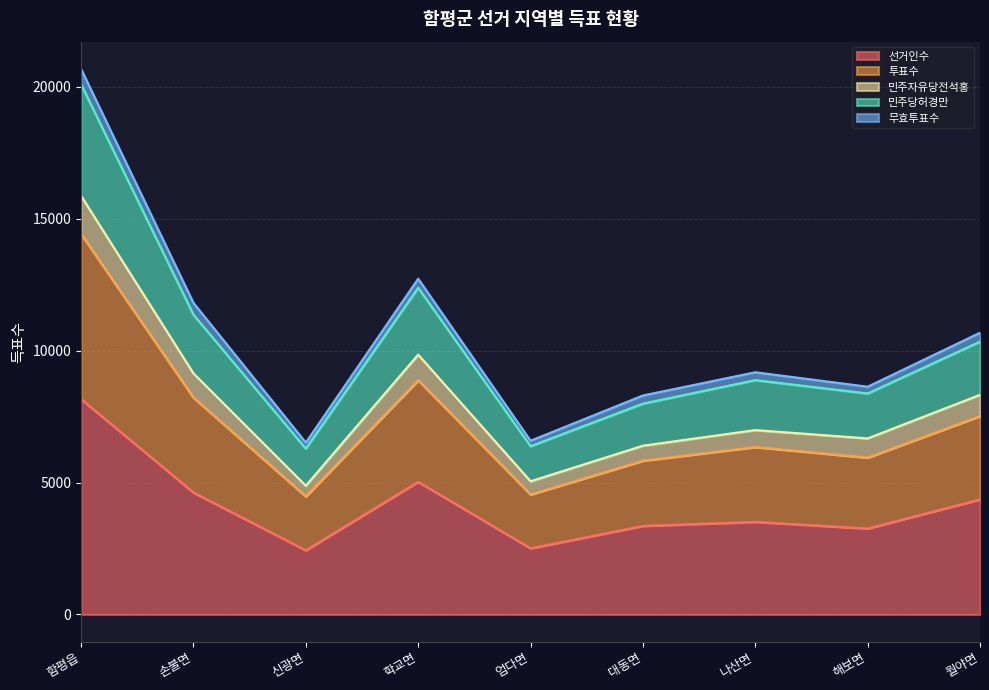

In 투표수, how many points are lower than both neighbors (excluding endpoints)?

3